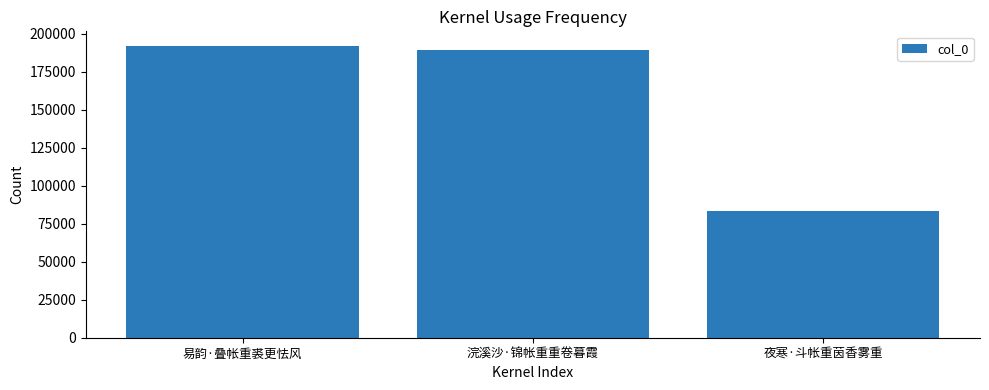

What is the label of the 3rd bar from the left?

夜寒·斗帐重茵香雾重